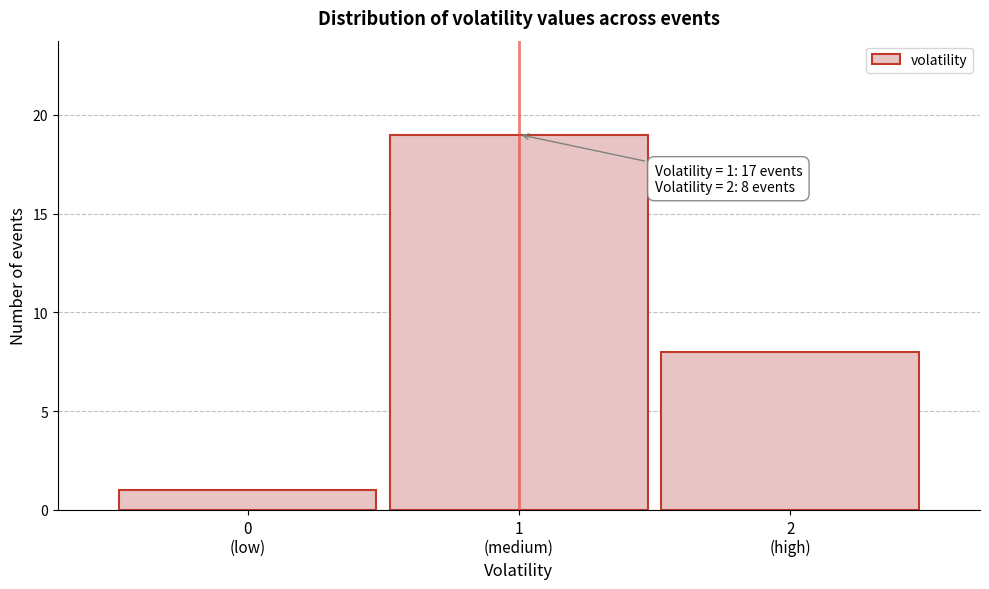

Reading left to right, extract all data points from this chart.

1	19	8